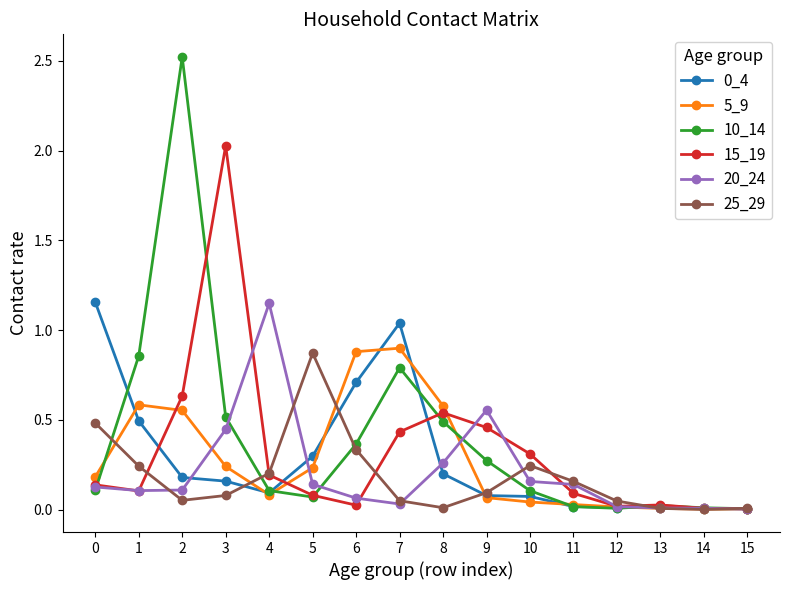

What is the sum of all 15_19 values?

5.1